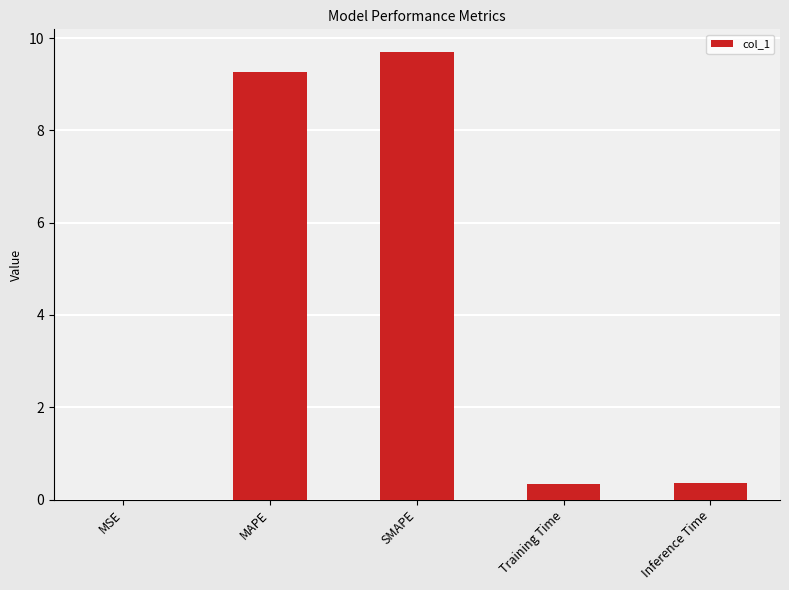

Between MSE and MAPE, which is larger?

MAPE